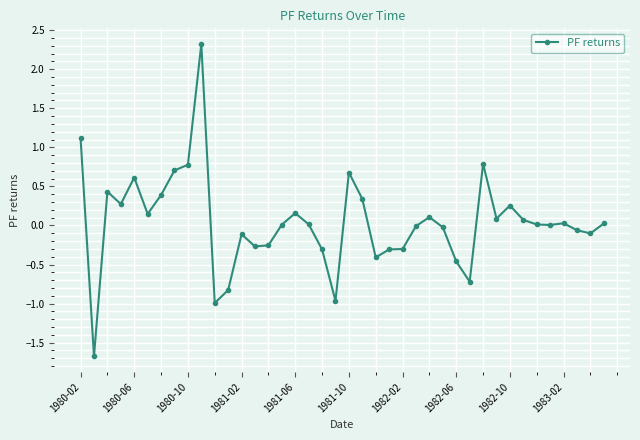

Does the chart have visible grid lines?

Yes